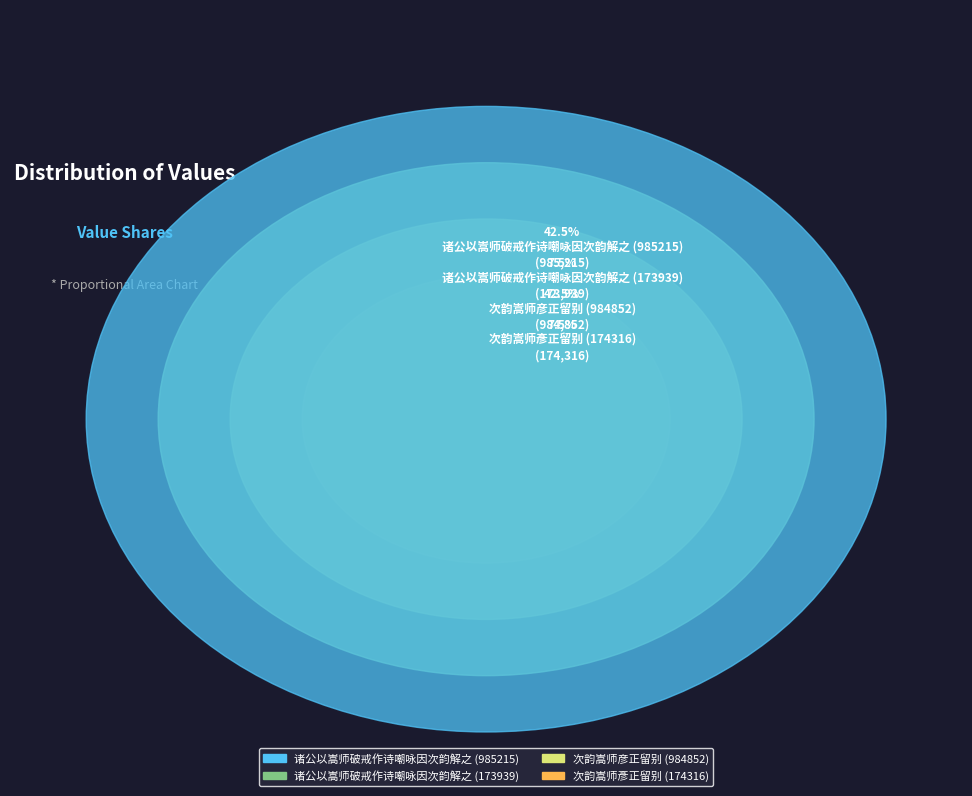

Is there a majority slice in this chart?

No